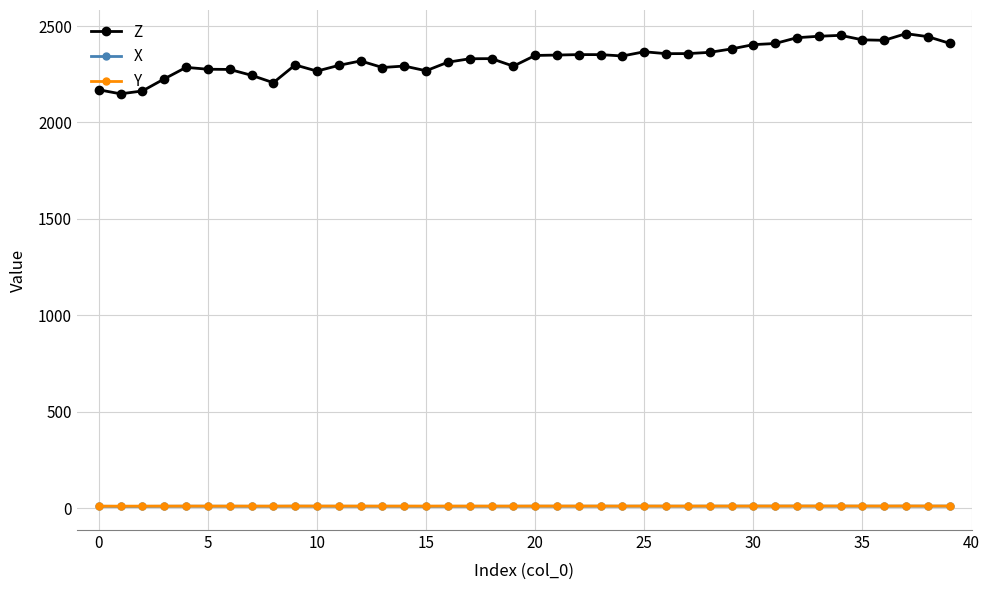

What is the highest value of the Z series?

2460.7